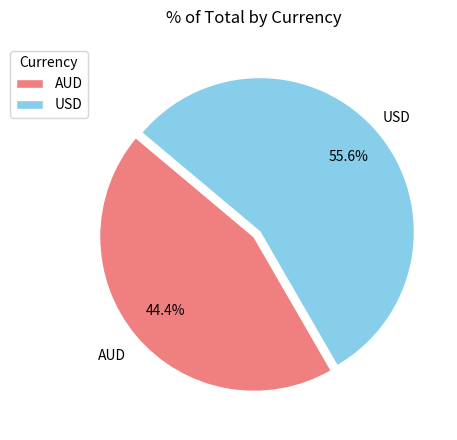

What is the majority slice?

USD